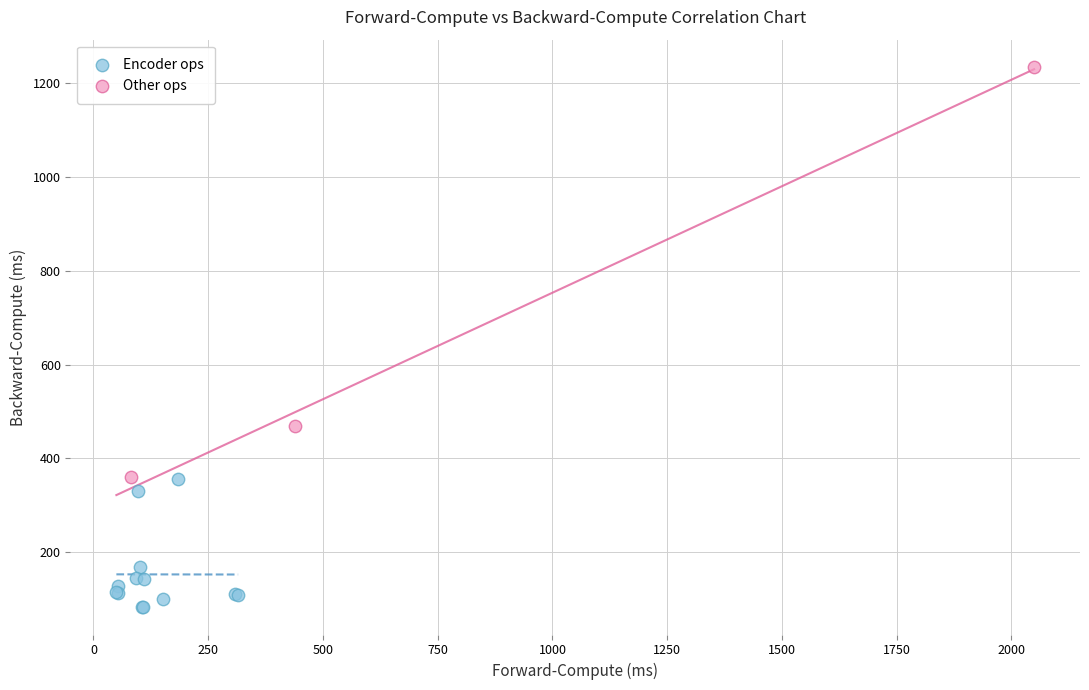

Which series reaches the maximum Y coordinate?

Other ops